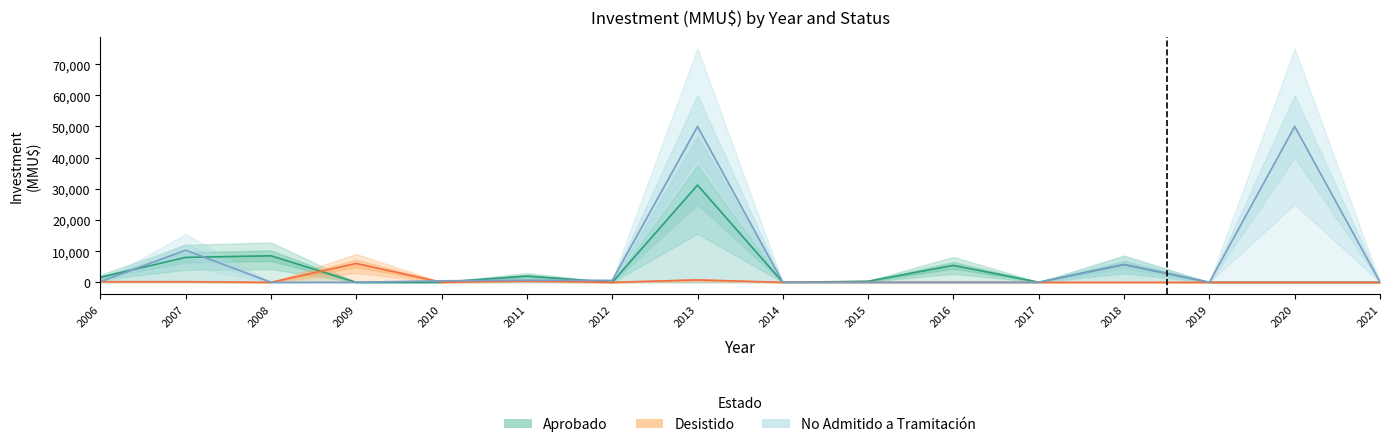

Is this an area chart (filled region under the line)?

No